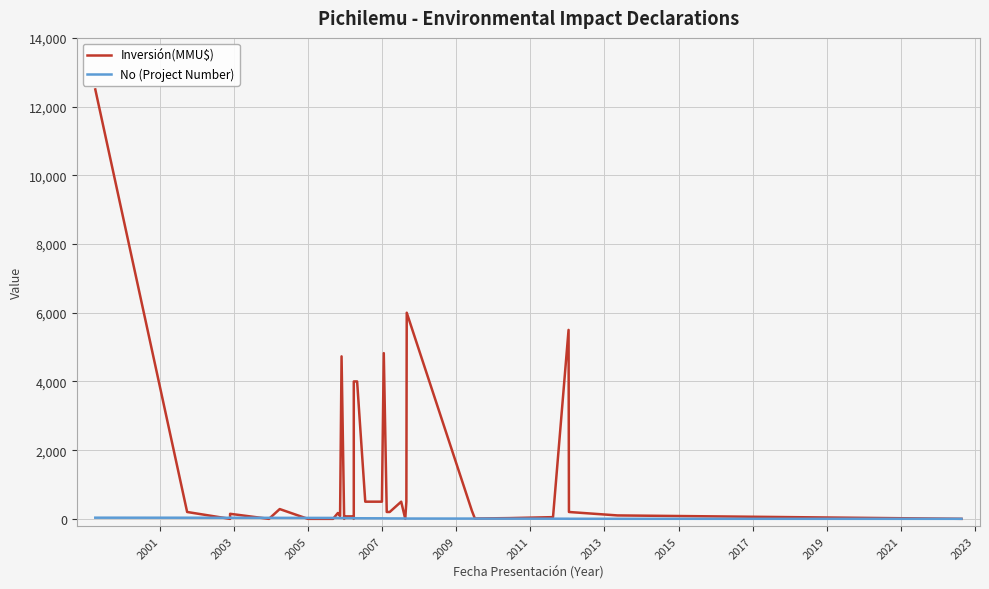

Which series has the widest spread of values?

Inversión(MMU$)